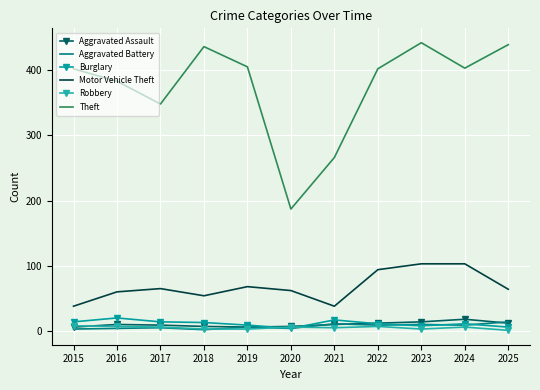

Reading right to left, list all the values displayed in this chart.

Aggravated Assault: 2025=12	2024=18	2023=14	2022=12	2021=10	2020=7	2019=6	2018=7	2017=9	2016=10	2015=6
Aggravated Battery: 2025=14	2024=9	2023=10	2022=9	2021=11	2020=4	2019=6	2018=2	2017=5	2016=4	2015=3
Burglary: 2025=6	2024=11	2023=8	2022=11	2021=17	2020=4	2019=9	2018=13	2017=14	2016=20	2015=14
Motor Vehicle Theft: 2025=64	2024=103	2023=103	2022=94	2021=38	2020=62	2019=68	2018=54	2017=65	2016=60	2015=38
Robbery: 2025=1	2024=6	2023=3	2022=7	2021=5	2020=6	2019=3	2018=3	2017=6	2016=7	2015=8
Theft: 2025=439	2024=403	2023=442	2022=402	2021=266	2020=187	2019=405	2018=436	2017=348	2016=383	2015=402